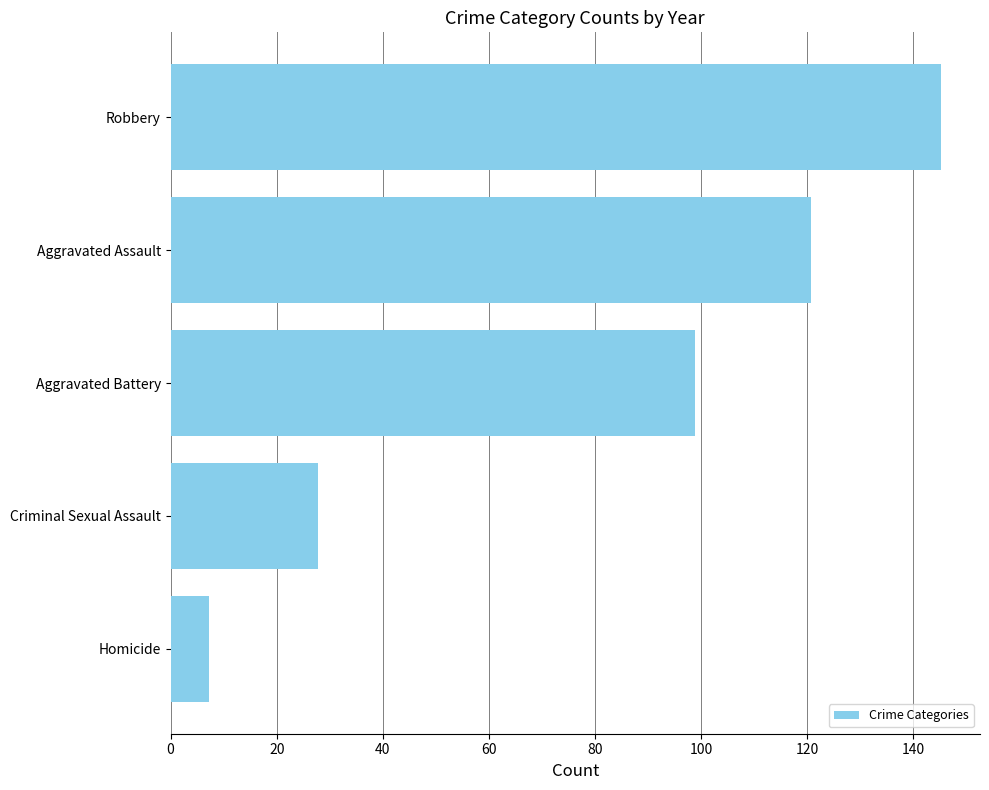

What is the average value?

79.9